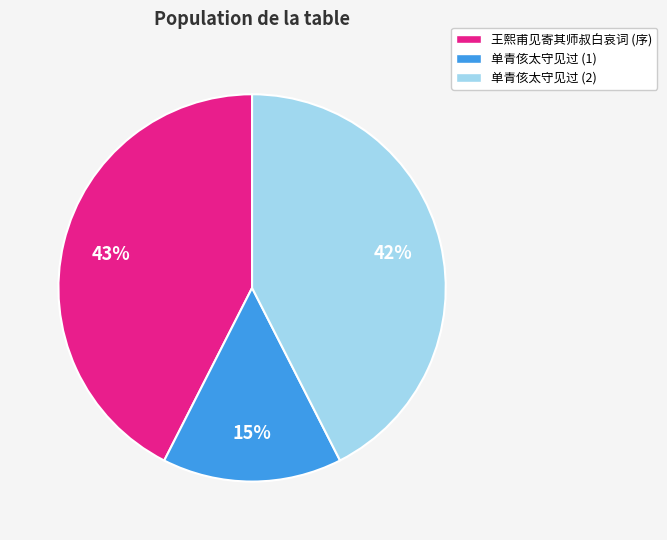

Which has a higher value, 单青侅太守见过 (1) or 王熙甫见寄其师叔白哀词 (序)?

王熙甫见寄其师叔白哀词 (序)